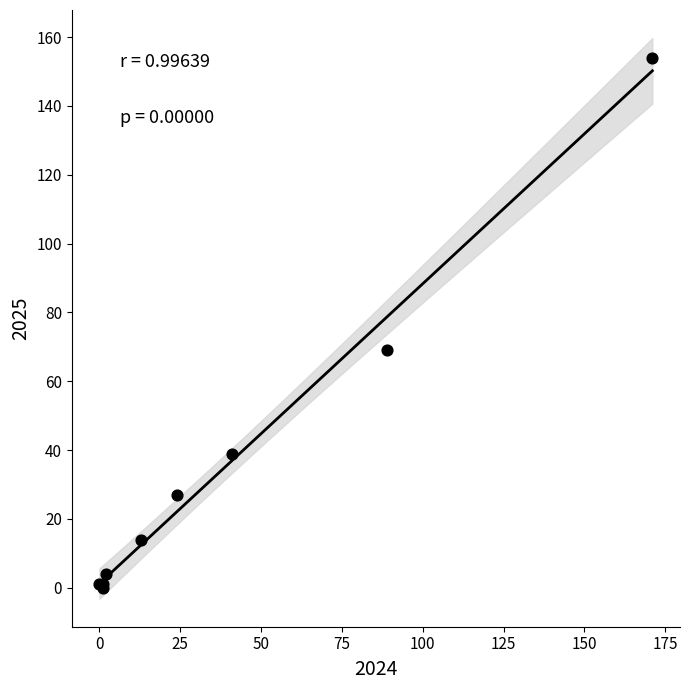

What Y value in the scatter plot is closest to 77?

69